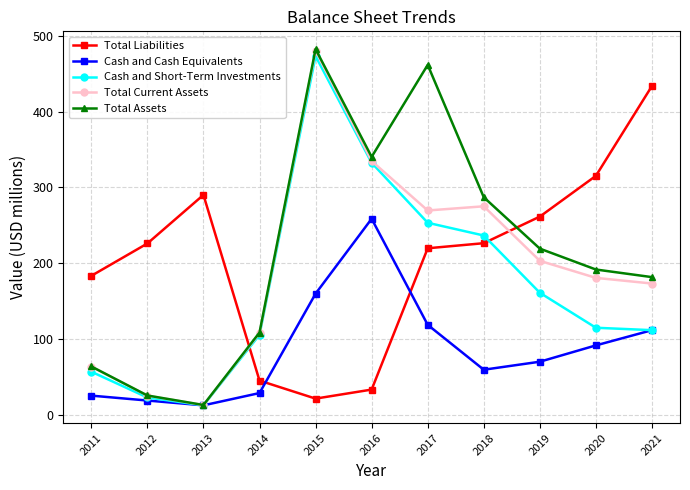

Is this an area chart (filled region under the line)?

No